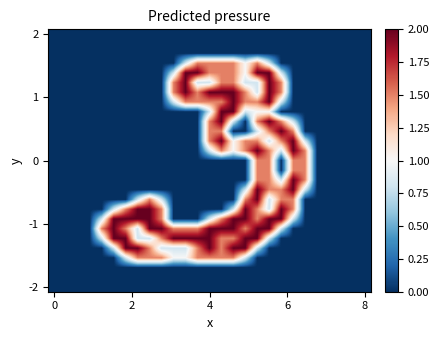

How many data points does each series have?

27